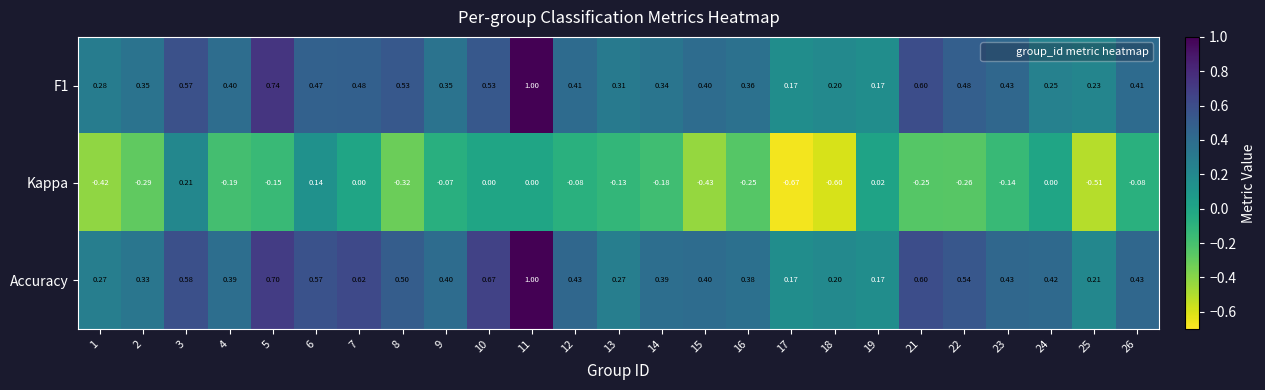

Is the value of F1 at 19 greater than the value of Accuracy at 26?

No